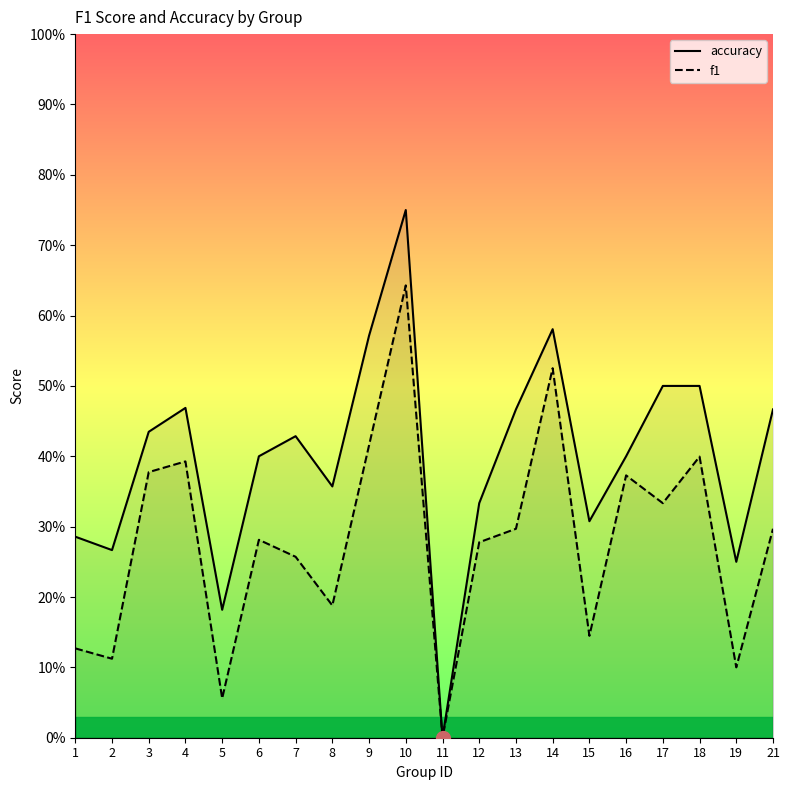

Rank the series by their maximum value, from highest to lowest.

accuracy, f1